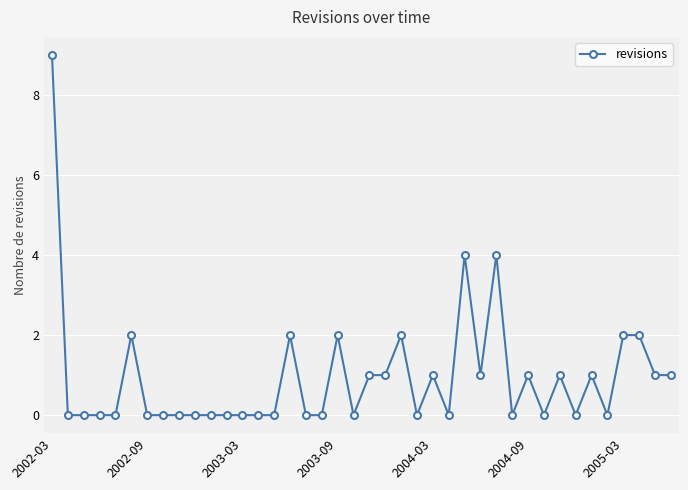

True or false: the data has more than 2 interior local peaks.

True